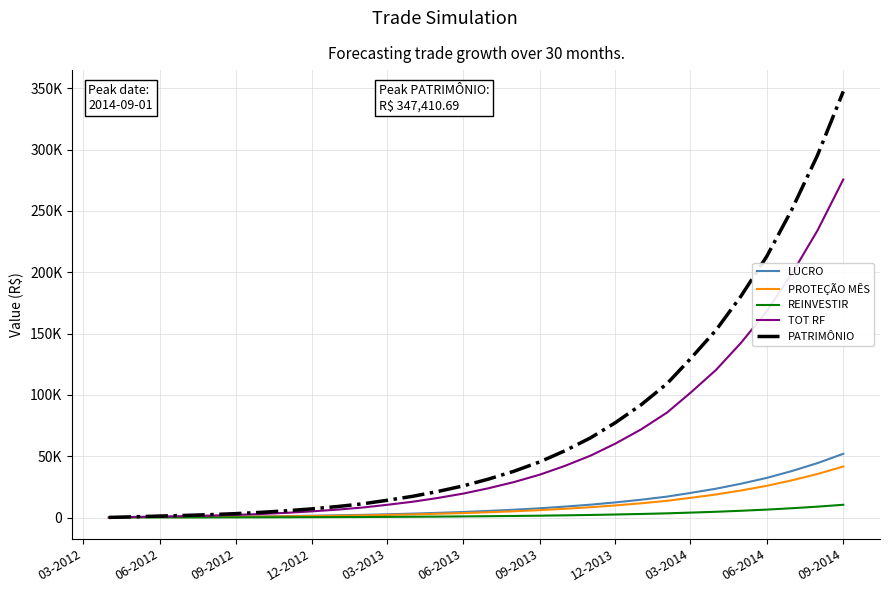

Does the chart display data point markers on the line(s)?

No